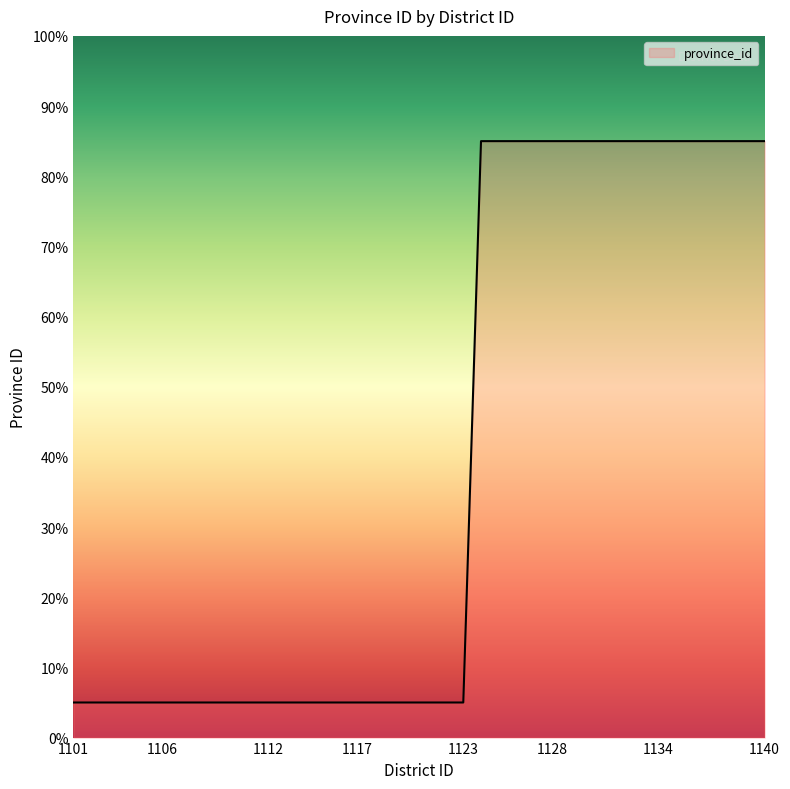

What is the difference between the maximum and minimum values?

80